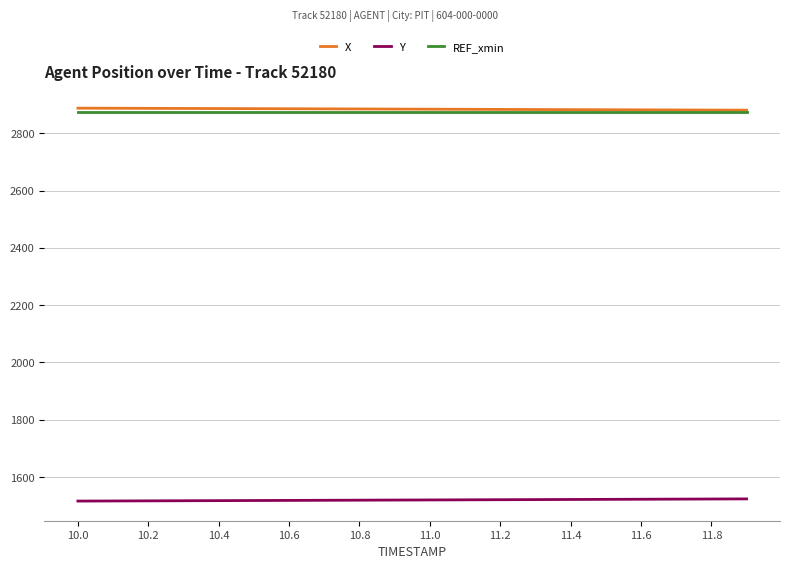

True or false: Y and X intersect in this chart.

False